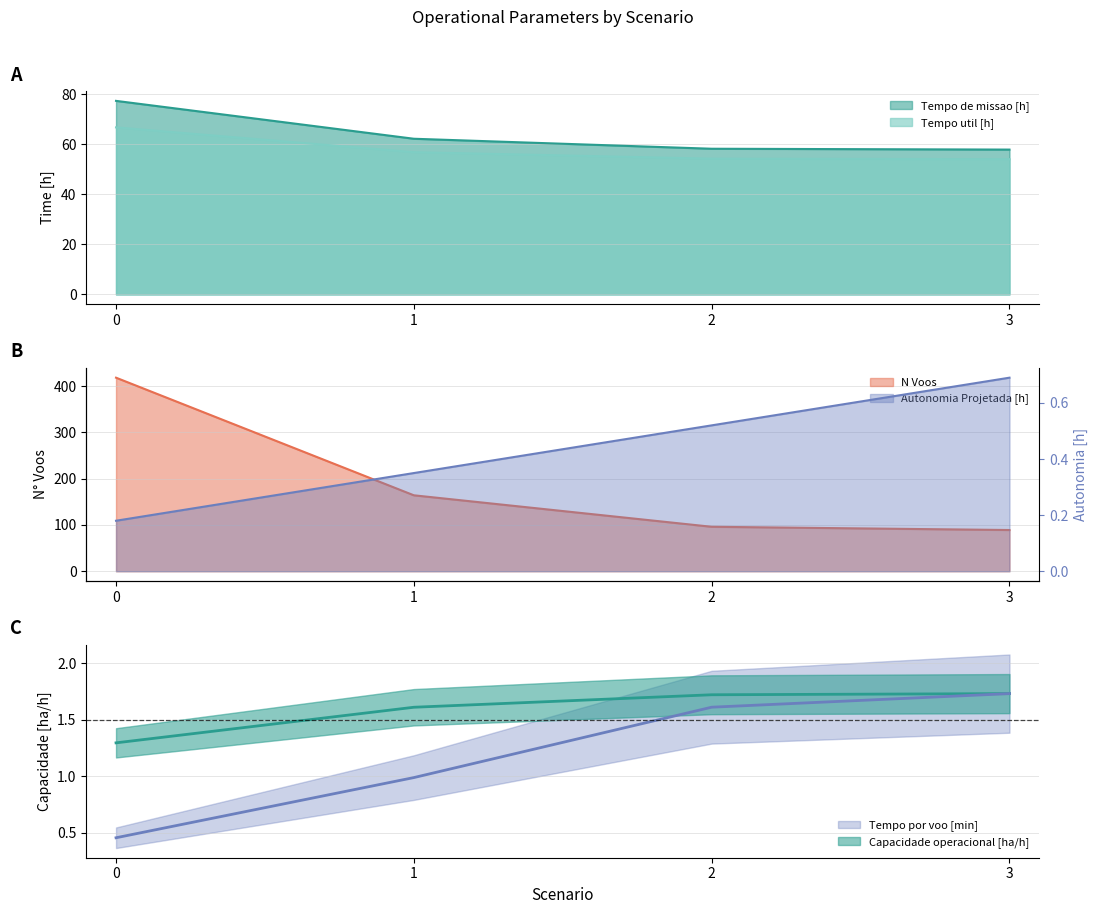

Is the value of Tempo por voo [min] at 1 greater than the value of Autonomia Projetada [h] at 3?

Yes